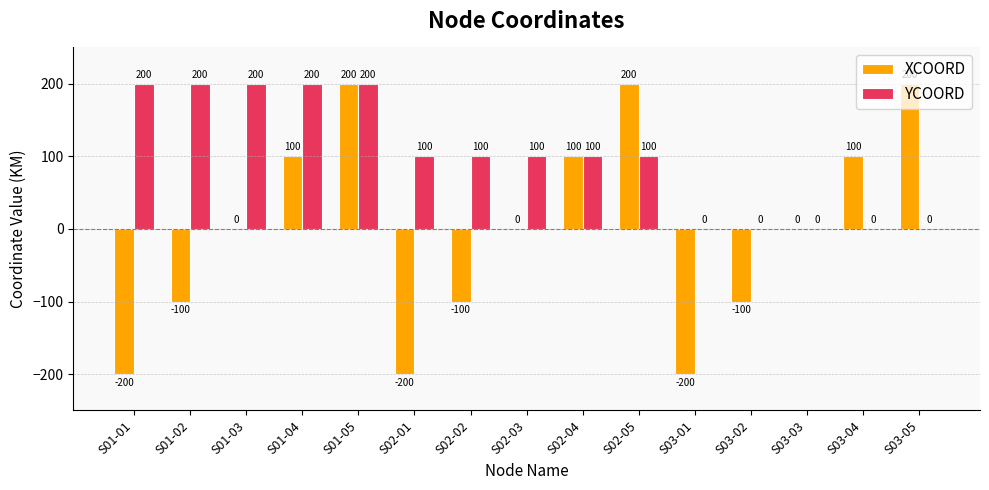

What is the maximum value for XCOORD?

200